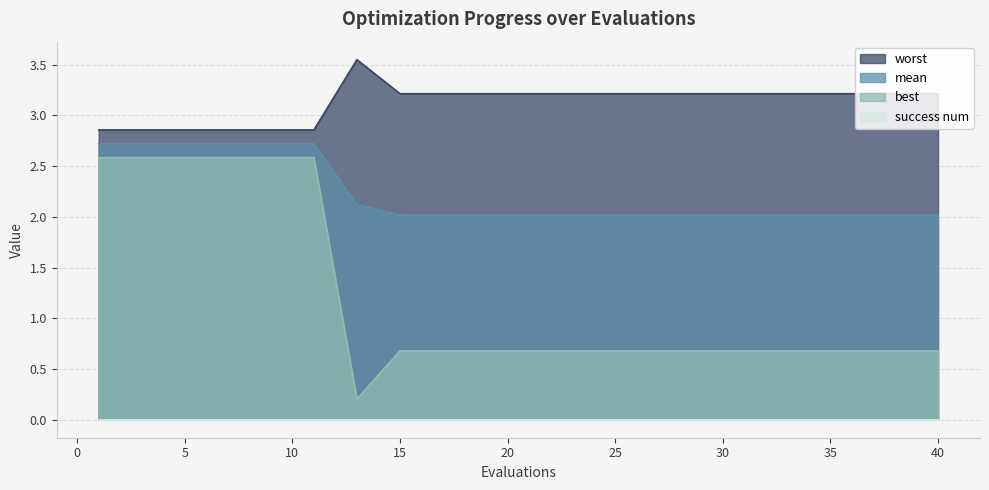

How many interior local valleys does the best series have?

1